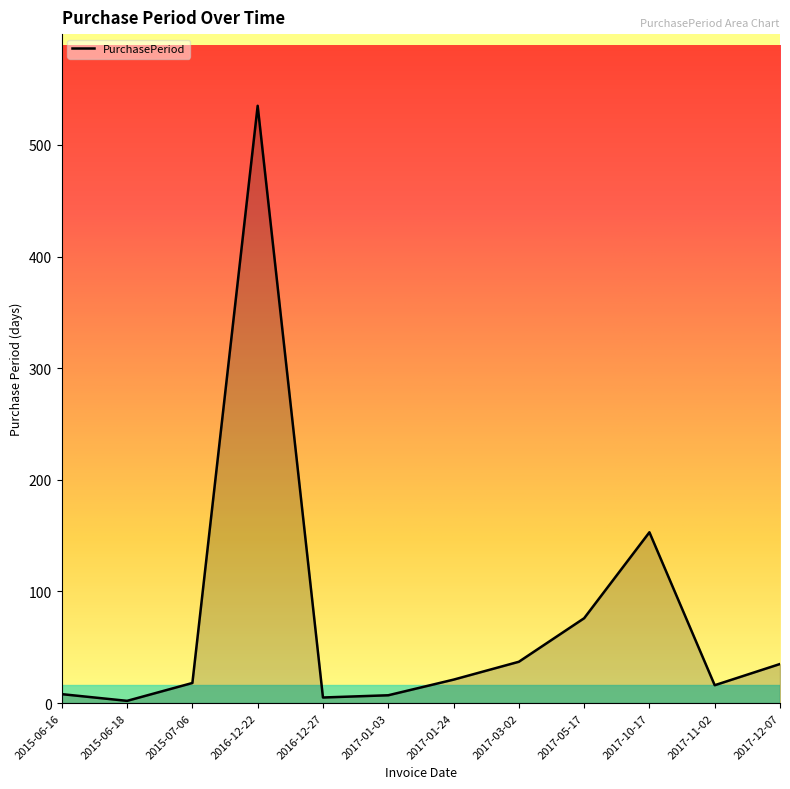

True or false: the data shows 535 at 2016-12-22.

True